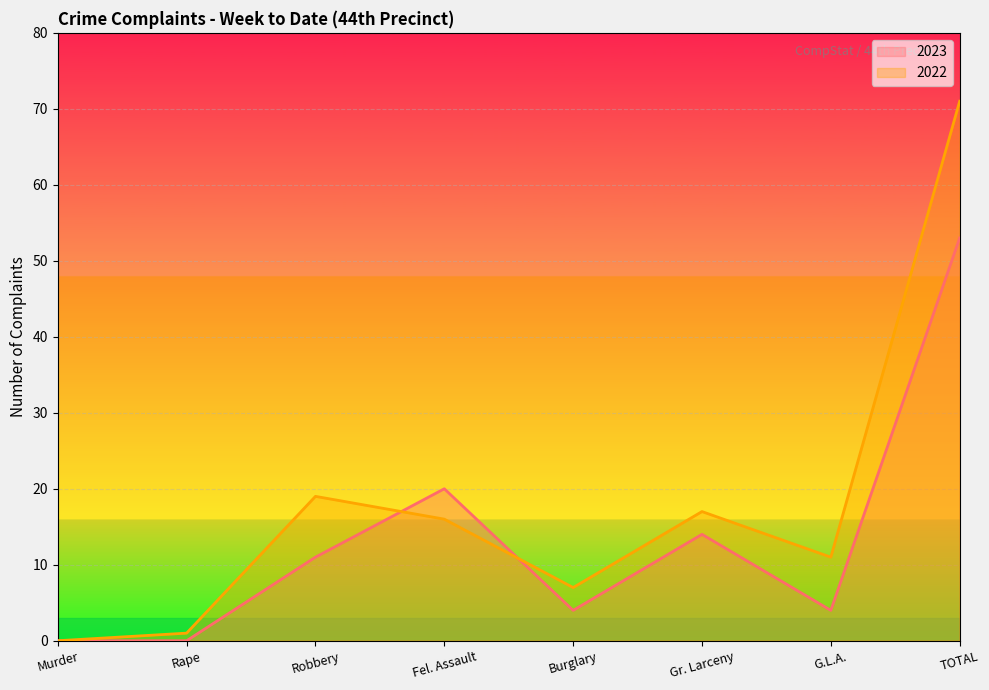

Reading left to right, list all the values displayed in this chart.

2023: 0	0	11	20	4	14	4	53
2022: 0	1	19	16	7	17	11	71